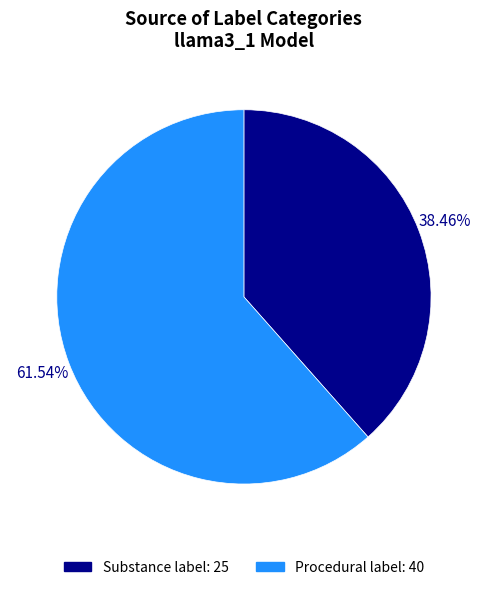

What percentage is the Substance label slice, to the nearest percent?

38%